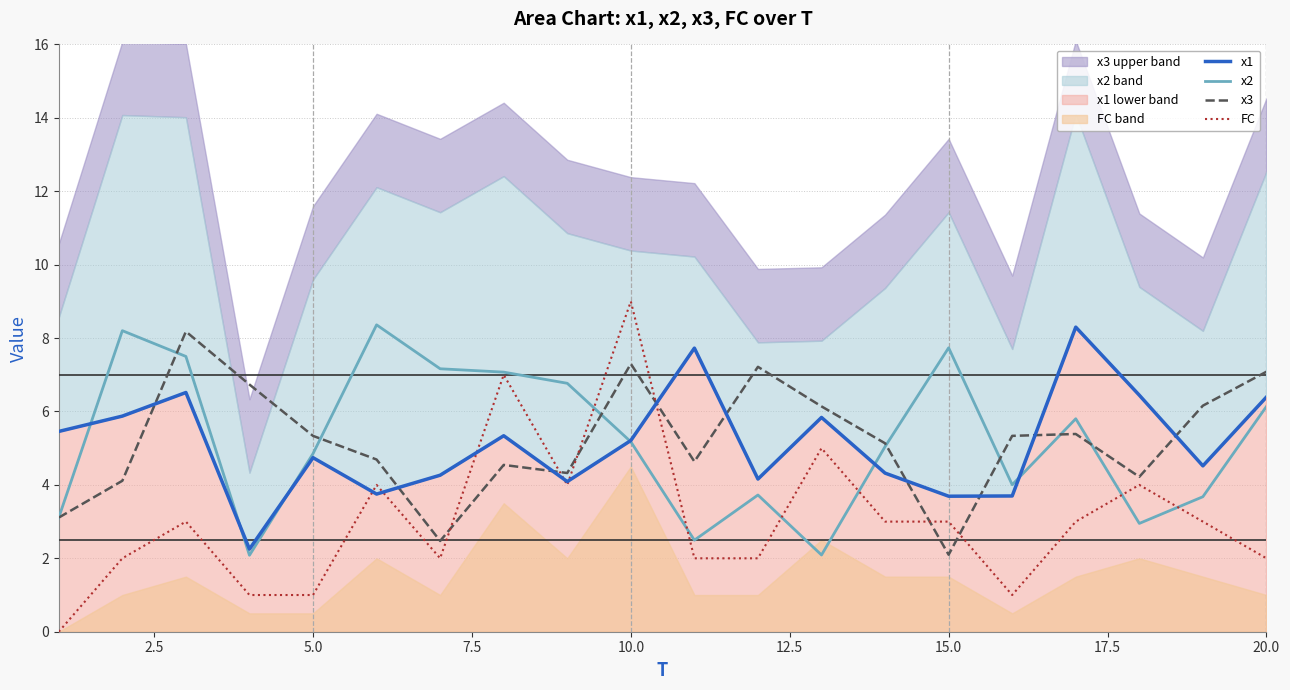

True or false: x2 has a value of 7.7 at 15.0.

True